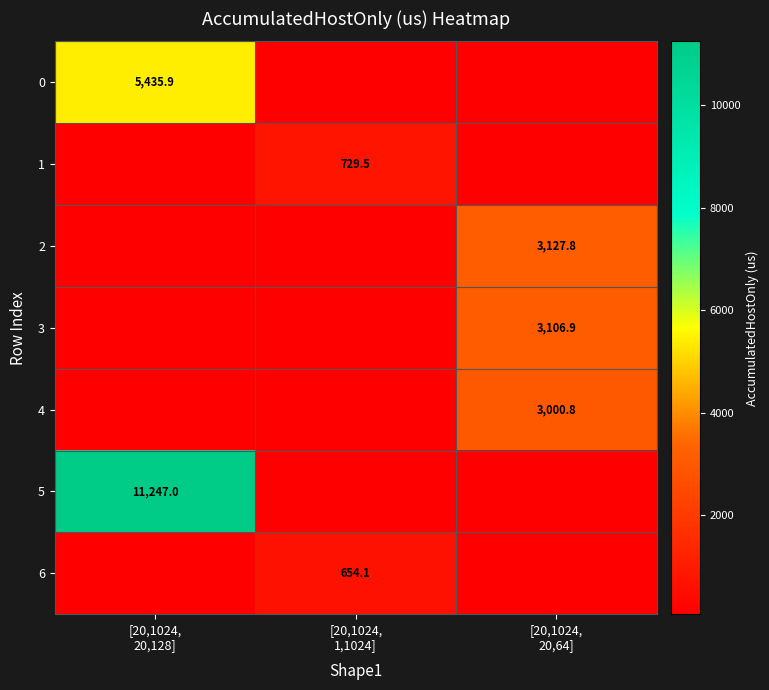

Between [20,1024, 20,128] and [20,1024, 20,64], which series saw the biggest shift?

5